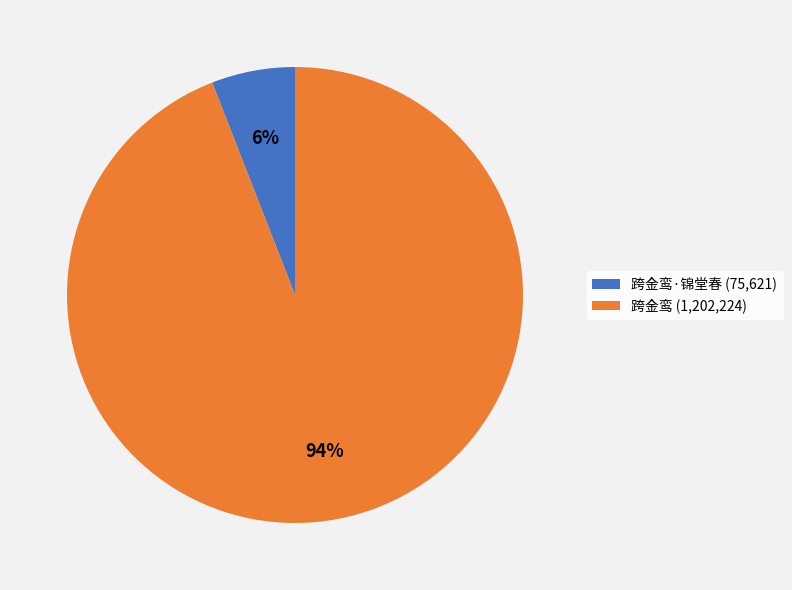

Which has a higher value, 跨金鸾·锦堂春 (75,621) or 跨金鸾 (1,202,224)?

跨金鸾 (1,202,224)